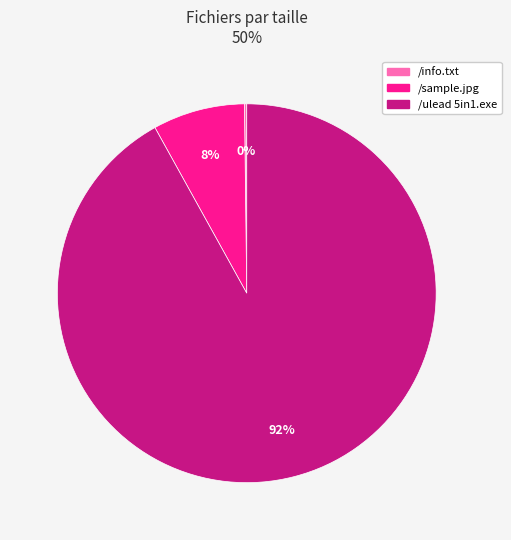

The /ulead 5in1.exe slice represents 92% of the pie. True or false?

True